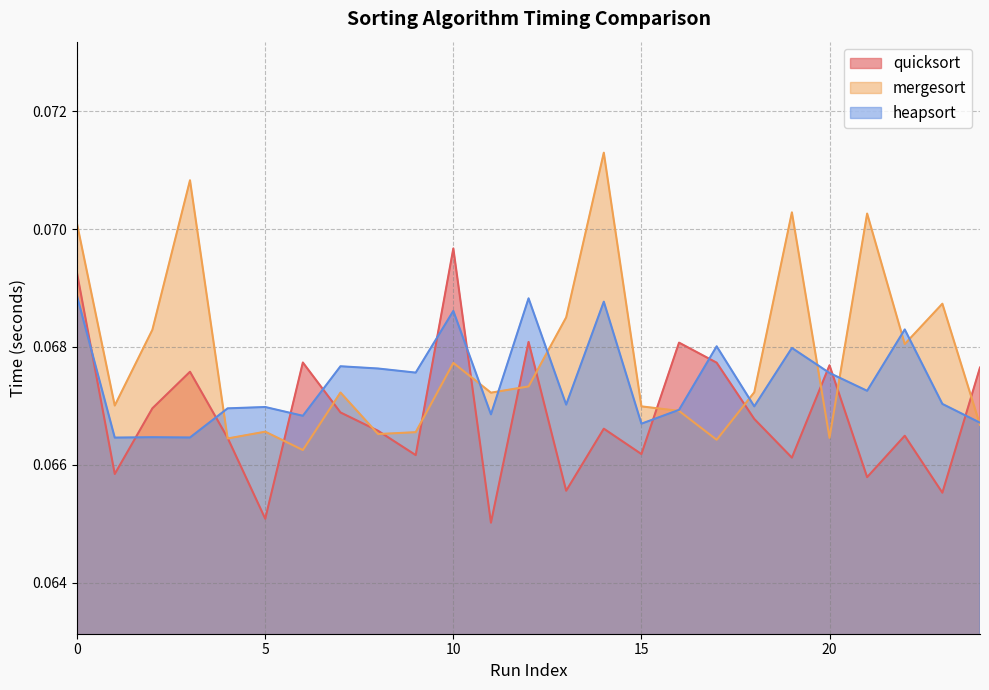

Rank the categories by quicksort value from highest to lowest.

10, 0, 12, 16, 6, 17, 20, 24, 3, 2, 7, 18, 14, 8, 22, 4, 15, 9, 19, 1, 21, 13, 23, 5, 11